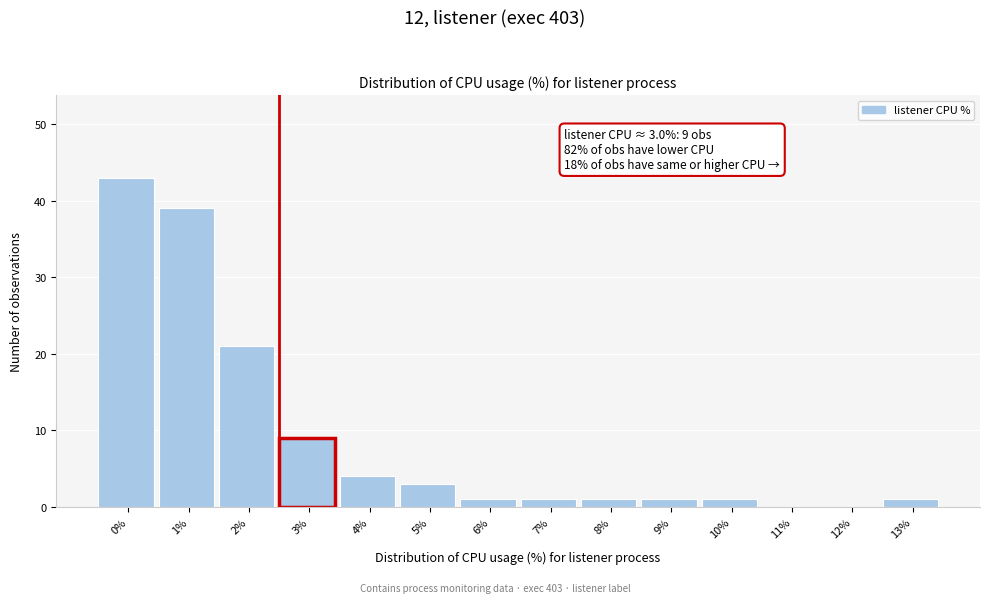

Reading left to right, transcribe all the data shown in this chart.

0%=43	1%=39	2%=21	3%=9	4%=4	5%=3	6%=1	7%=1	8%=1	9%=1	10%=1	11%=0	12%=0	13%=1